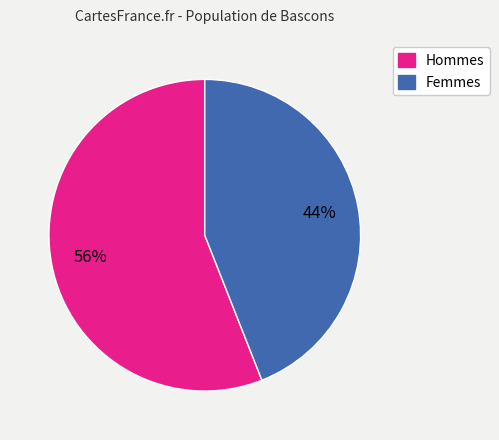

To the nearest percent, what is the average slice percentage?

50%